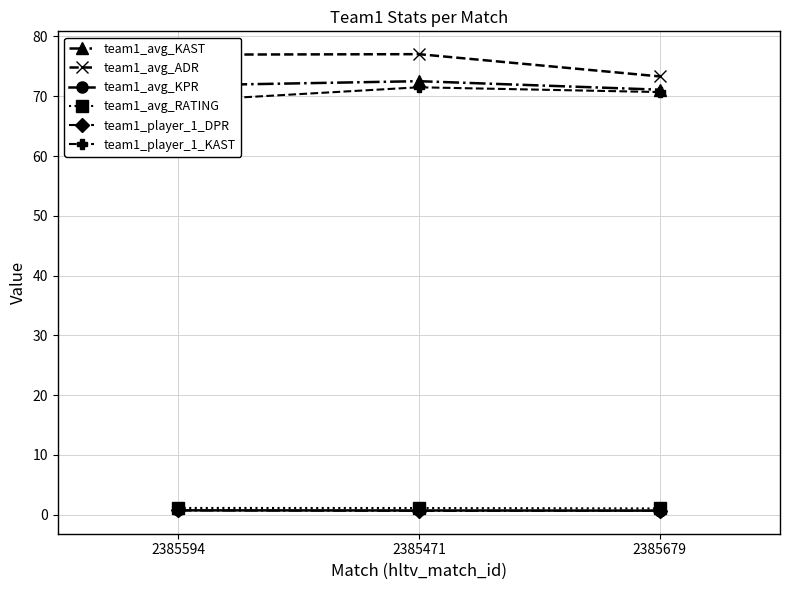

What is the minimum value for team1_avg_ADR?

73.3